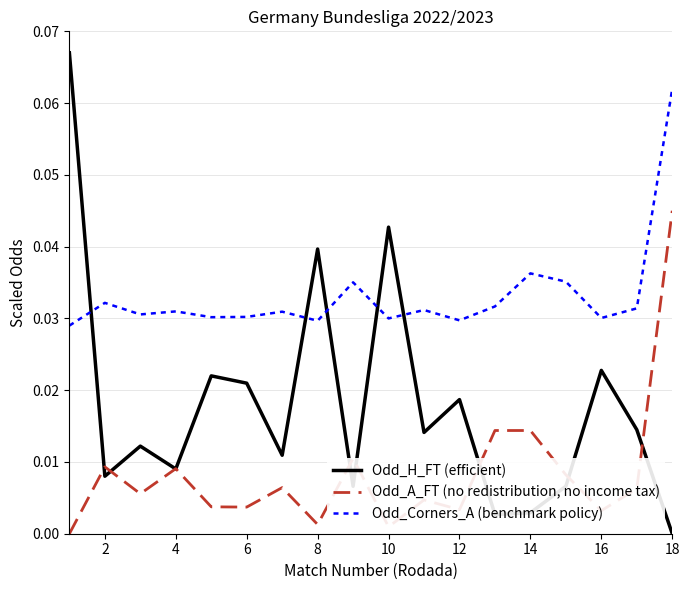

What are all the series names shown in the legend?

Odd_H_FT (efficient), Odd_A_FT (no redistribution, no income tax), Odd_Corners_A (benchmark policy)